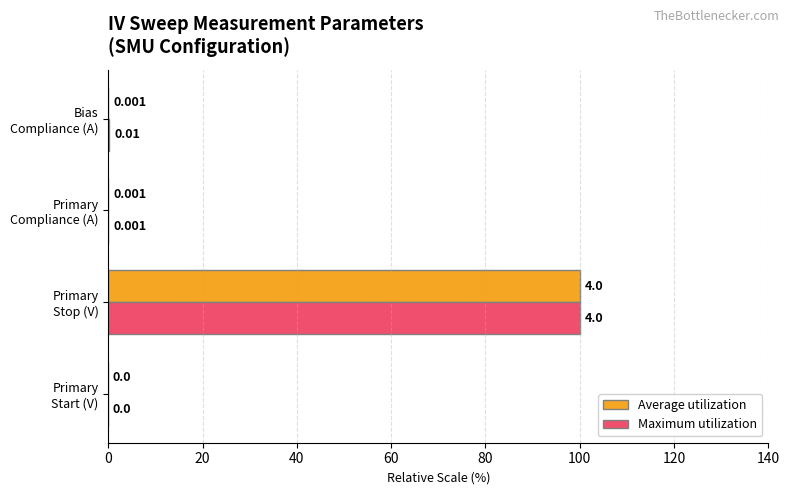

At which category is the sum across all series the highest?

Primary
Stop (V)